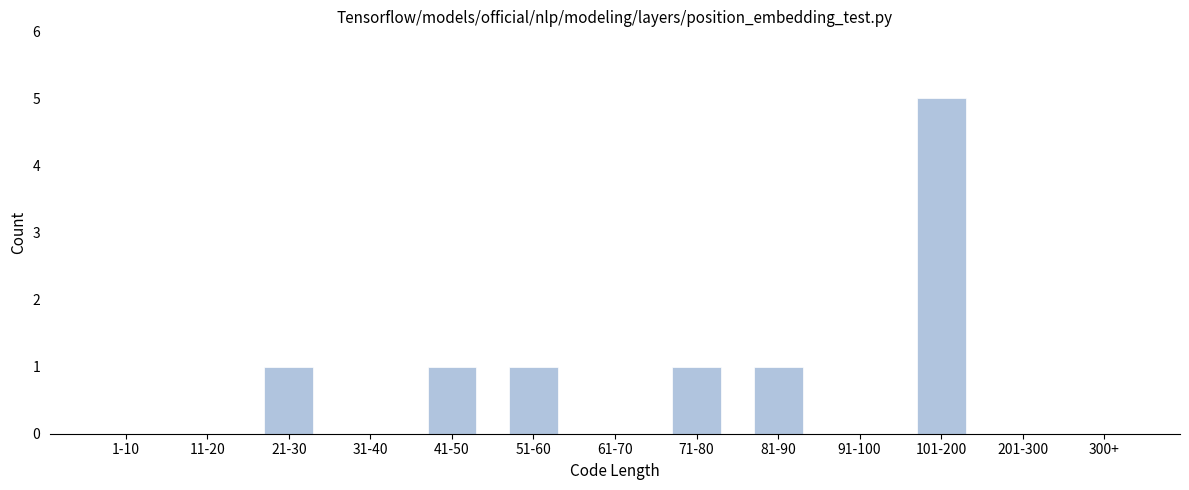

Reading right to left, what are all the values shown in this chart?

300+=0	201-300=0	101-200=5	91-100=0	81-90=1	71-80=1	61-70=0	51-60=1	41-50=1	31-40=0	21-30=1	11-20=0	1-10=0